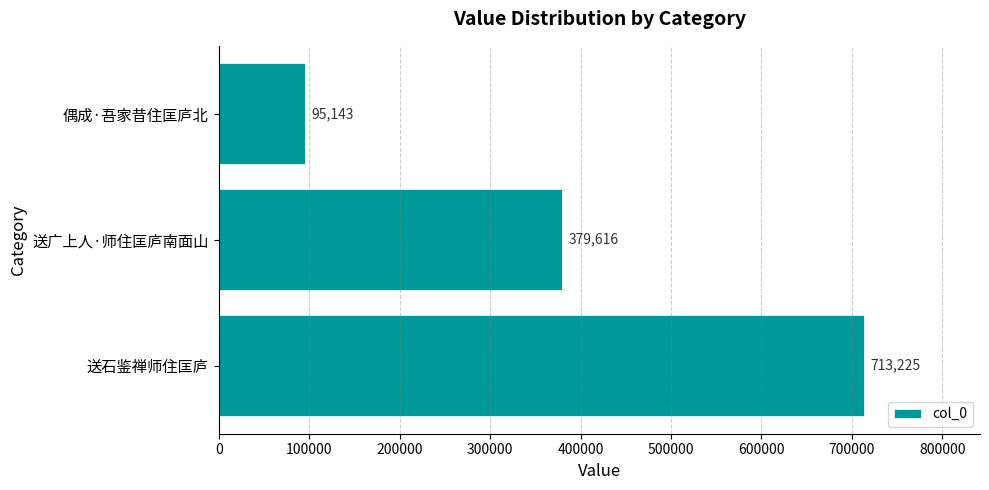

Which has a higher value, 送石鉴禅师住匡庐 or 送广上人·师住匡庐南面山?

送石鉴禅师住匡庐